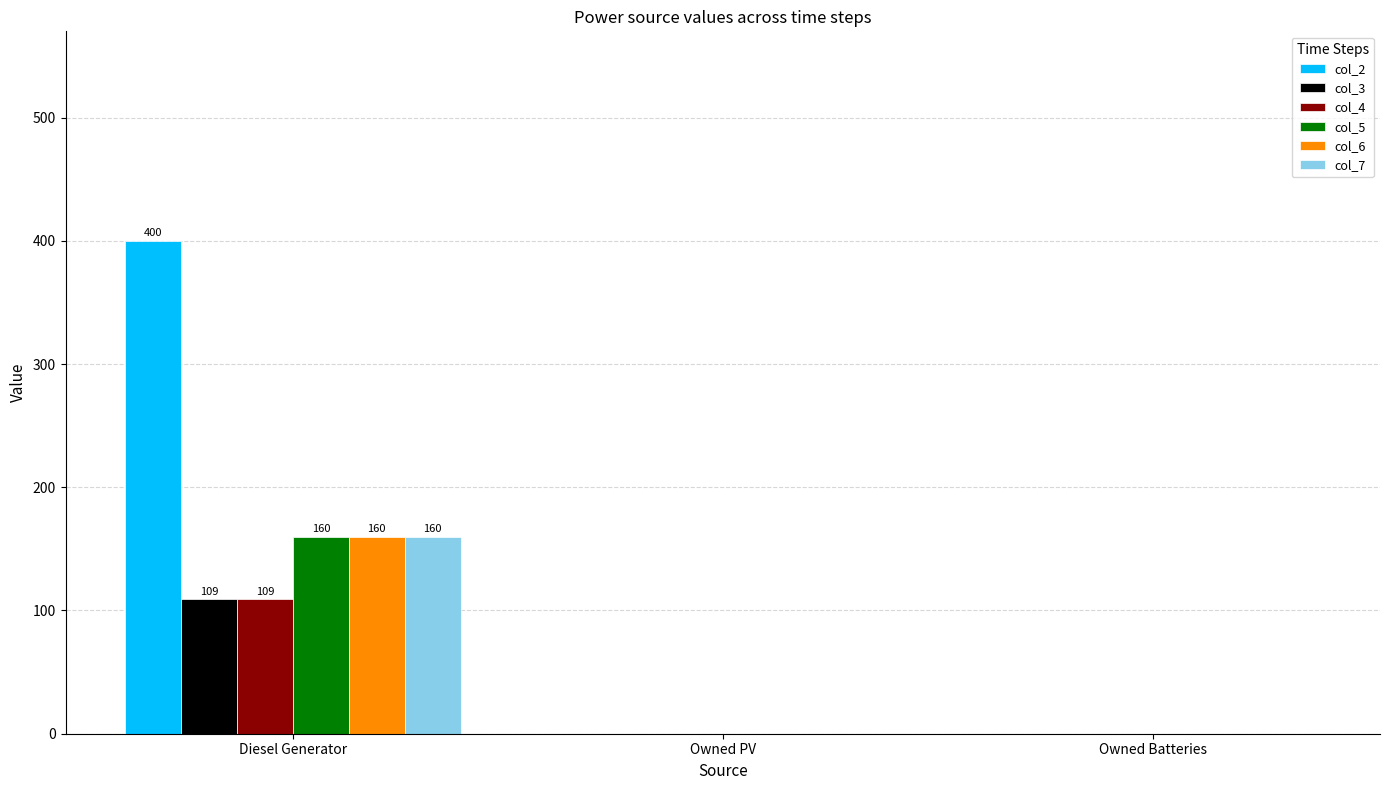

At which category is the sum across all series the highest?

Diesel Generator